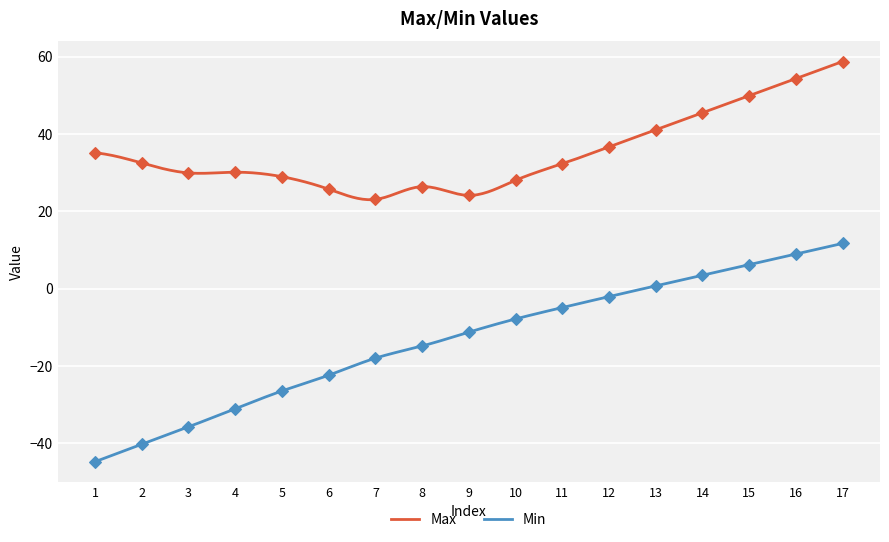

What are all the series names shown in the legend?

Max, Min